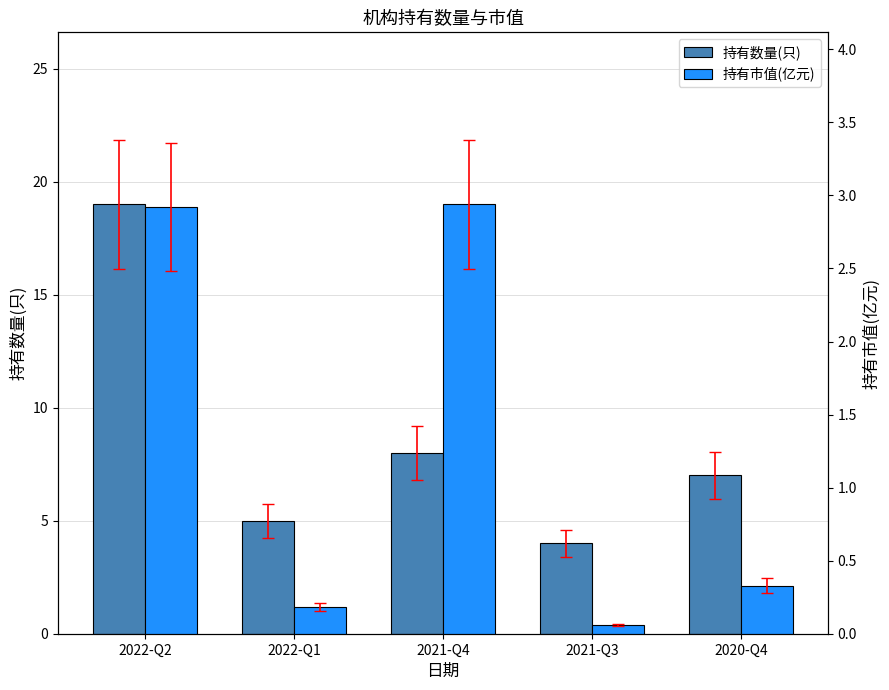

Reading left to right, list all the values displayed in this chart.

持有数量(只): 19.0	5.0	8.0	4.0	7.0
持有市值(亿元): 2.9	0.2	2.9	0.1	0.3